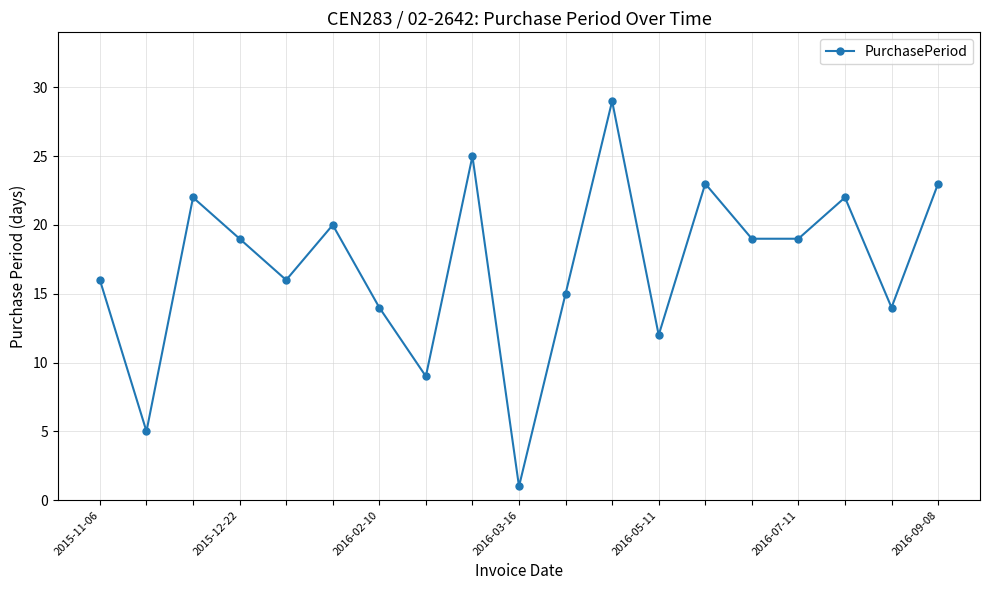

What is the maximum value shown in the chart?

29